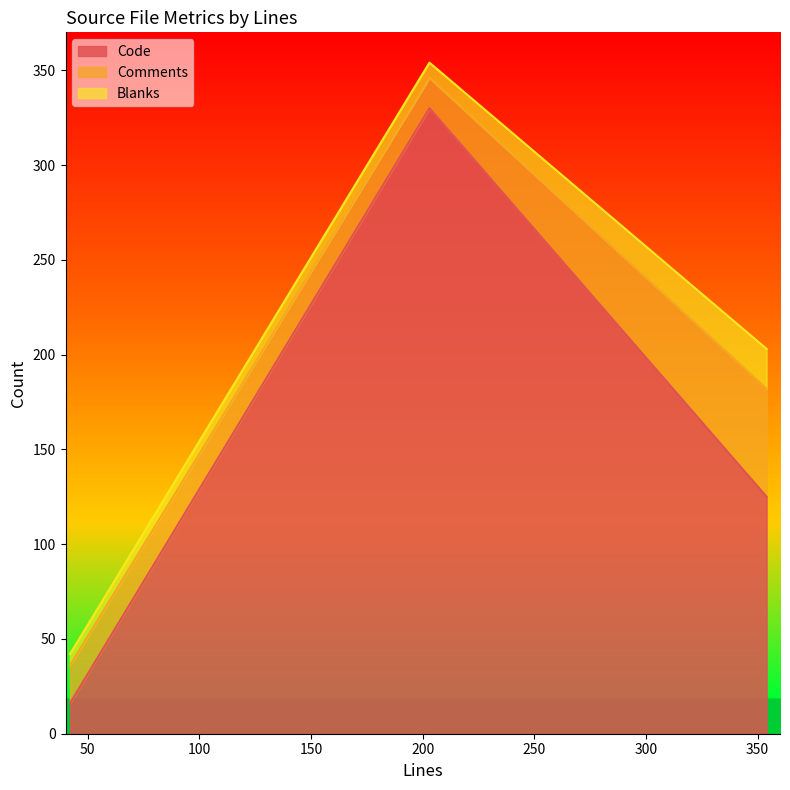

Reading left to right, transcribe all the data shown in this chart.

Code: 42=16	203=330	354=125
Comments: 42=20	203=16	354=57
Blanks: 42=6	203=8	354=21